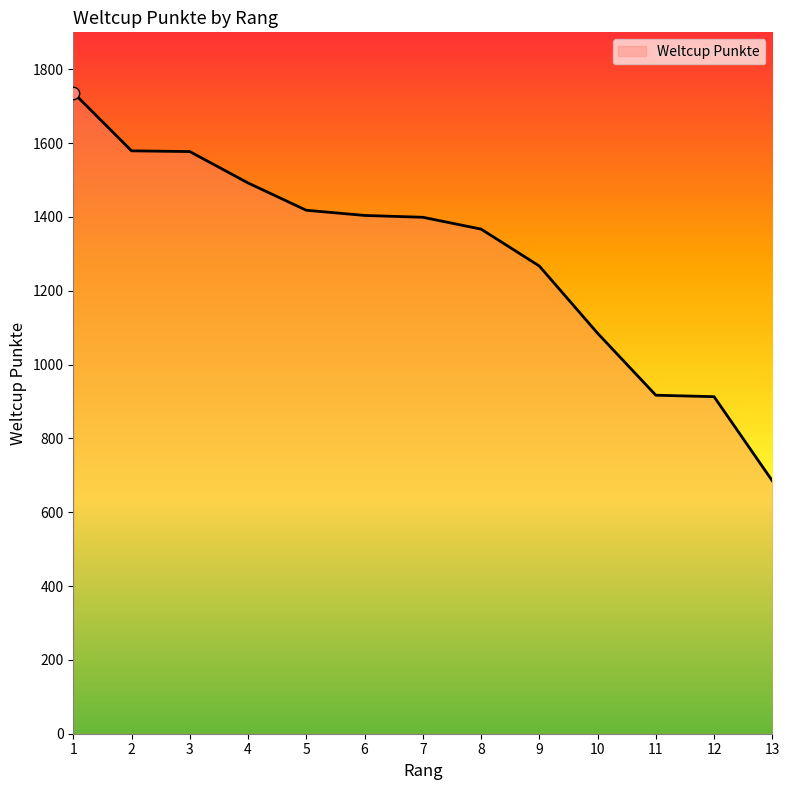

What is the change in value from 4 to 6?

-88